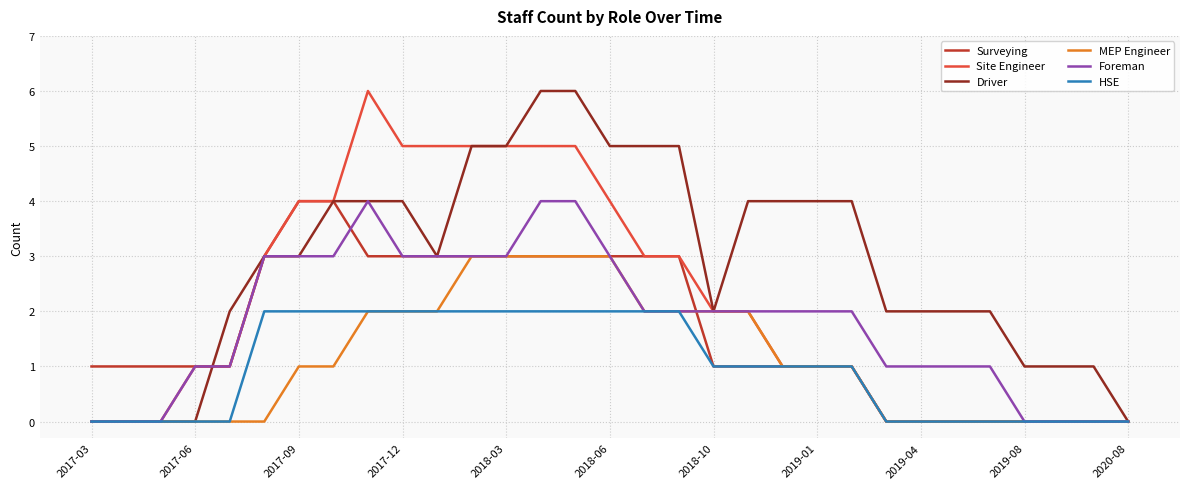

Which series has the largest total across all categories?

Driver